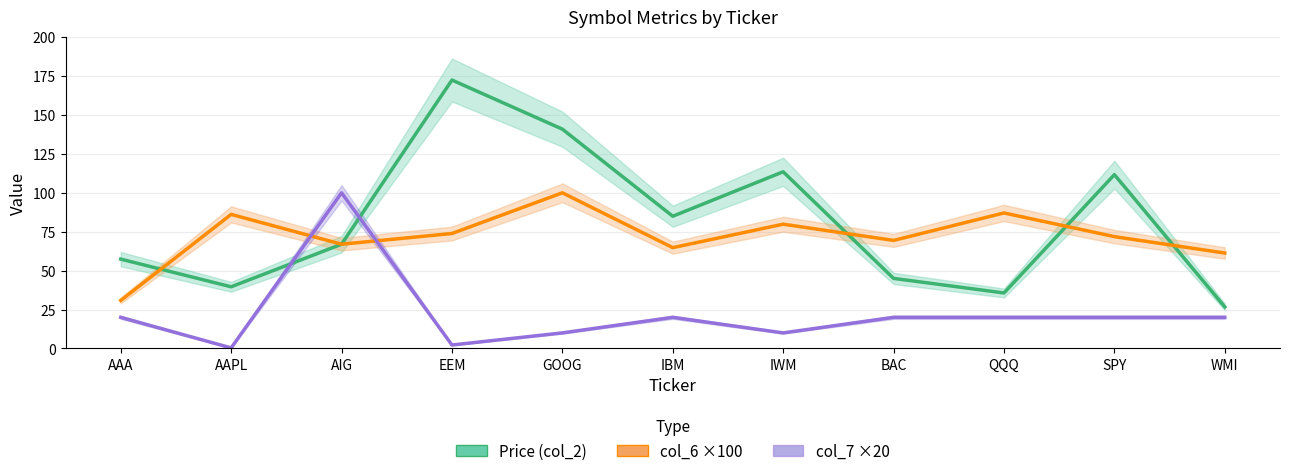

What is the smallest value displayed?

0.4